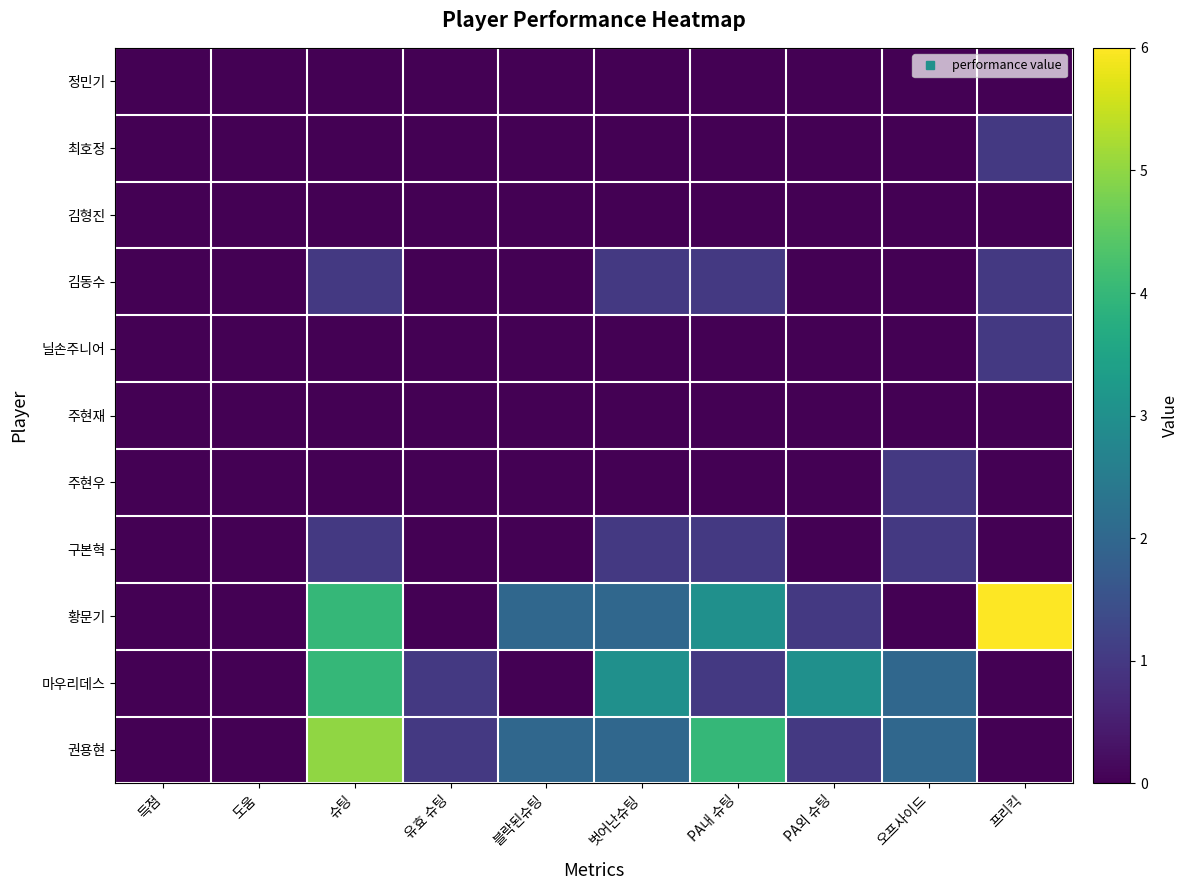

Reading left to right, what are all the values shown in this chart?

정민기: 득점=0	도움=0	슈팅=0	유효 슈팅=0	블락된슈팅=0	벗어난슈팅=0	PA내 슈팅=0	PA외 슈팅=0	오프사이드=0	프리킥=0
최호정: 득점=0	도움=0	슈팅=0	유효 슈팅=0	블락된슈팅=0	벗어난슈팅=0	PA내 슈팅=0	PA외 슈팅=0	오프사이드=0	프리킥=1
김형진: 득점=0	도움=0	슈팅=0	유효 슈팅=0	블락된슈팅=0	벗어난슈팅=0	PA내 슈팅=0	PA외 슈팅=0	오프사이드=0	프리킥=0
김동수: 득점=0	도움=0	슈팅=1	유효 슈팅=0	블락된슈팅=0	벗어난슈팅=1	PA내 슈팅=1	PA외 슈팅=0	오프사이드=0	프리킥=1
닐손주니어: 득점=0	도움=0	슈팅=0	유효 슈팅=0	블락된슈팅=0	벗어난슈팅=0	PA내 슈팅=0	PA외 슈팅=0	오프사이드=0	프리킥=1
주현재: 득점=0	도움=0	슈팅=0	유효 슈팅=0	블락된슈팅=0	벗어난슈팅=0	PA내 슈팅=0	PA외 슈팅=0	오프사이드=0	프리킥=0
주현우: 득점=0	도움=0	슈팅=0	유효 슈팅=0	블락된슈팅=0	벗어난슈팅=0	PA내 슈팅=0	PA외 슈팅=0	오프사이드=1	프리킥=0
구본혁: 득점=0	도움=0	슈팅=1	유효 슈팅=0	블락된슈팅=0	벗어난슈팅=1	PA내 슈팅=1	PA외 슈팅=0	오프사이드=1	프리킥=0
황문기: 득점=0	도움=0	슈팅=4	유효 슈팅=0	블락된슈팅=2	벗어난슈팅=2	PA내 슈팅=3	PA외 슈팅=1	오프사이드=0	프리킥=6
마우리데스: 득점=0	도움=0	슈팅=4	유효 슈팅=1	블락된슈팅=0	벗어난슈팅=3	PA내 슈팅=1	PA외 슈팅=3	오프사이드=2	프리킥=0
권용현: 득점=0	도움=0	슈팅=5	유효 슈팅=1	블락된슈팅=2	벗어난슈팅=2	PA내 슈팅=4	PA외 슈팅=1	오프사이드=2	프리킥=0